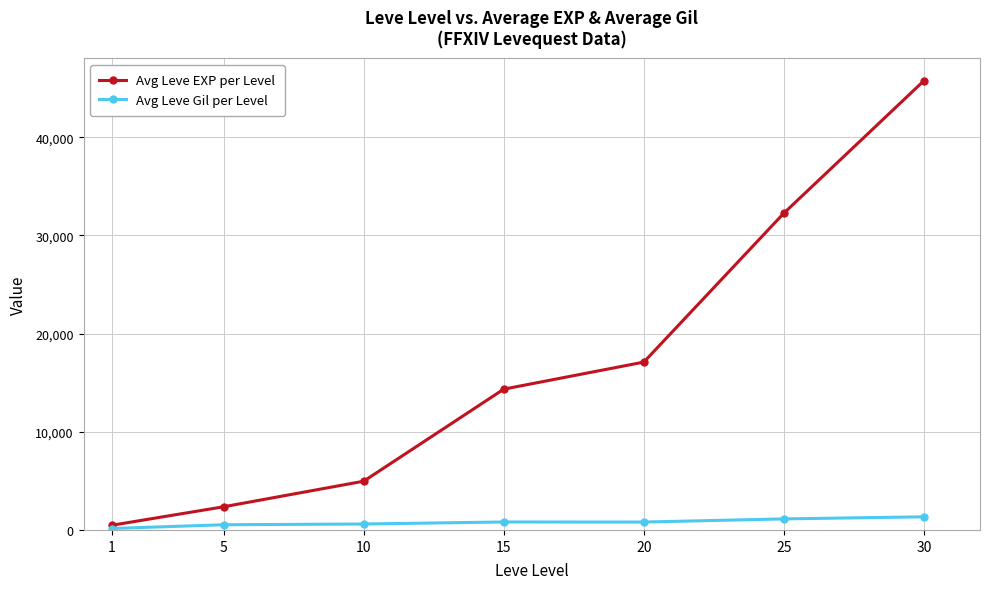

What is the sum of the Avg Leve EXP per Level values at 10 and 30?

50721